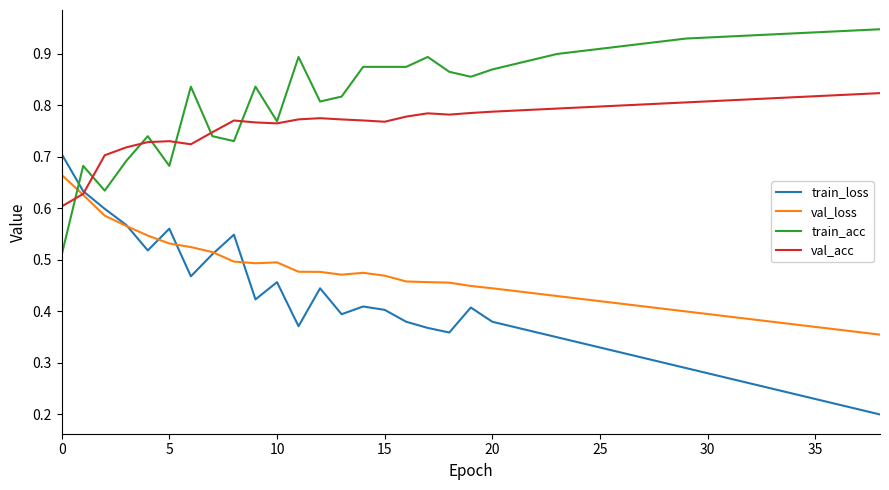

Which series has the largest total across all categories?

train_acc